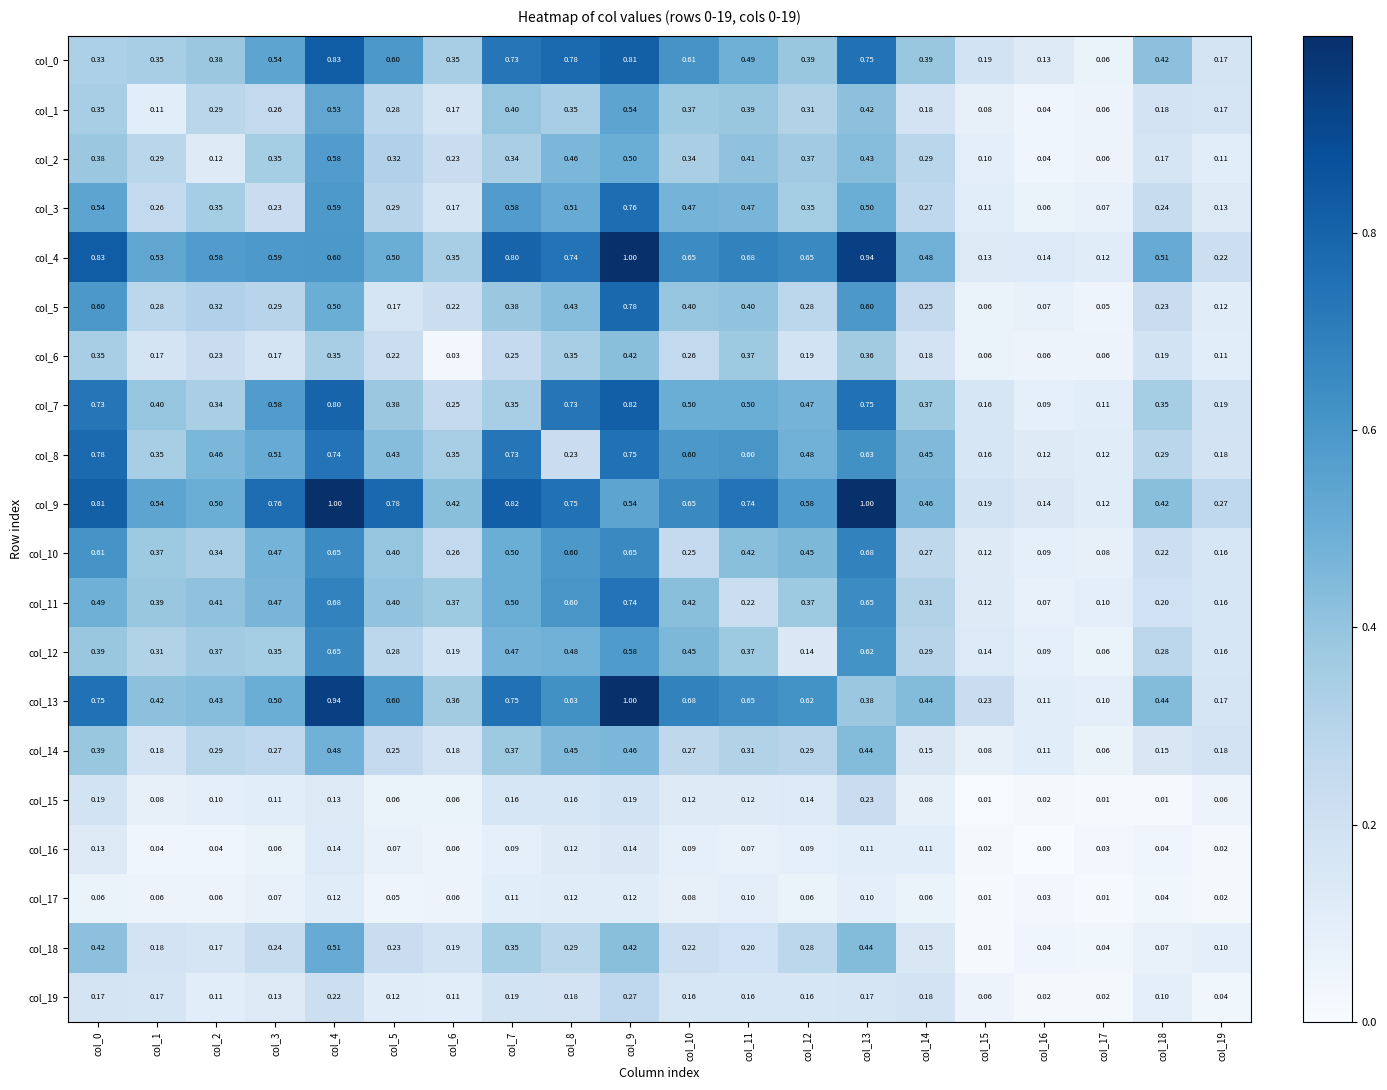

Is the value of col_0 at col_18 greater than the value of col_17 at col_16?

Yes